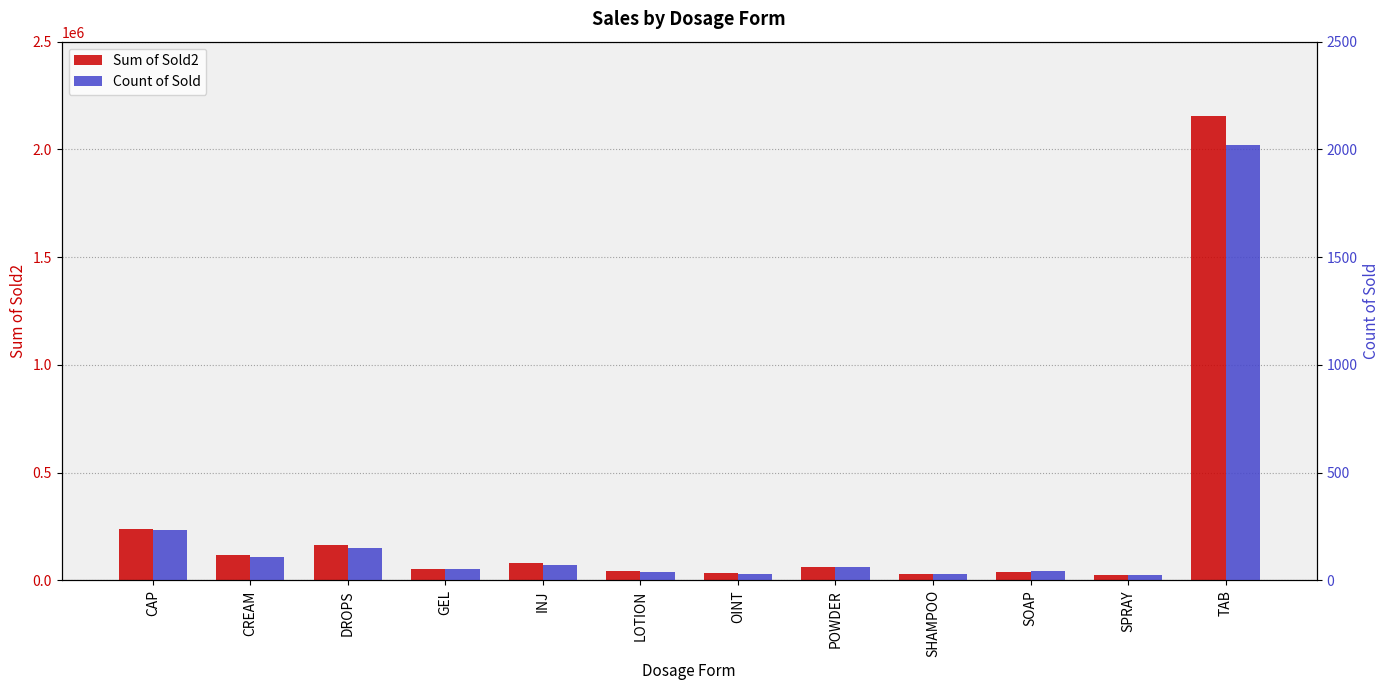

What is the difference between the maximum and minimum values in the Sum of Sold2 series?

2127674